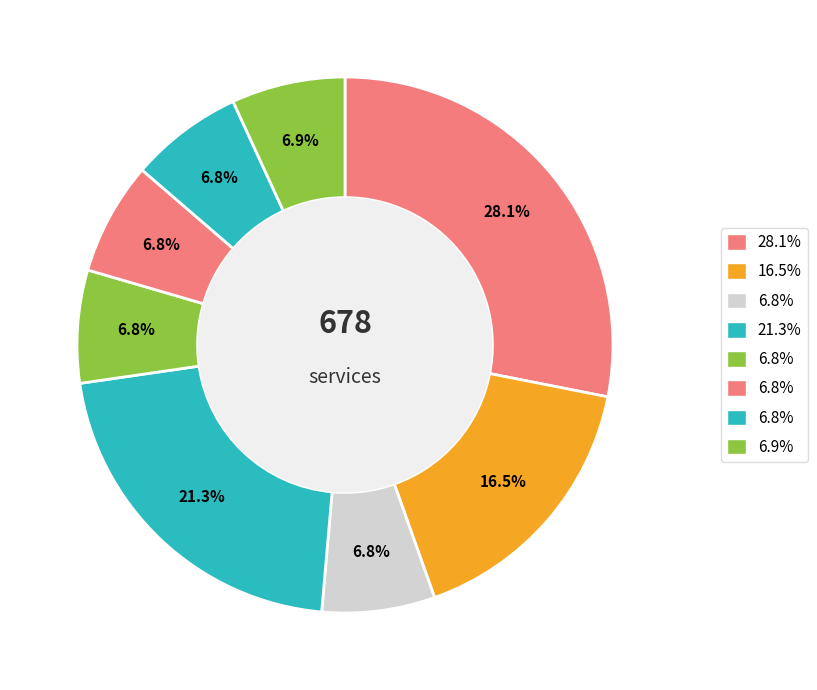

How many slices are in this pie chart?

8